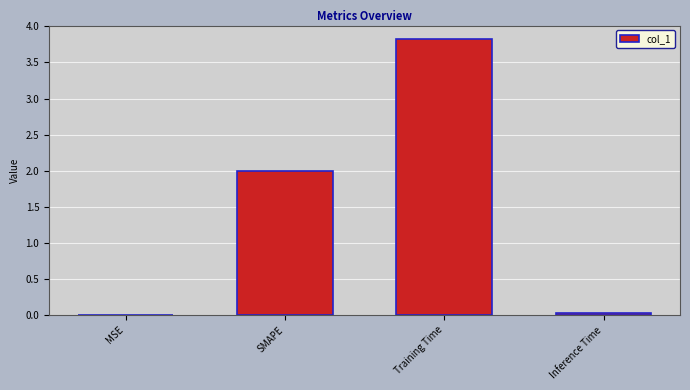

Is it true that the value at MSE is 0.0?

True